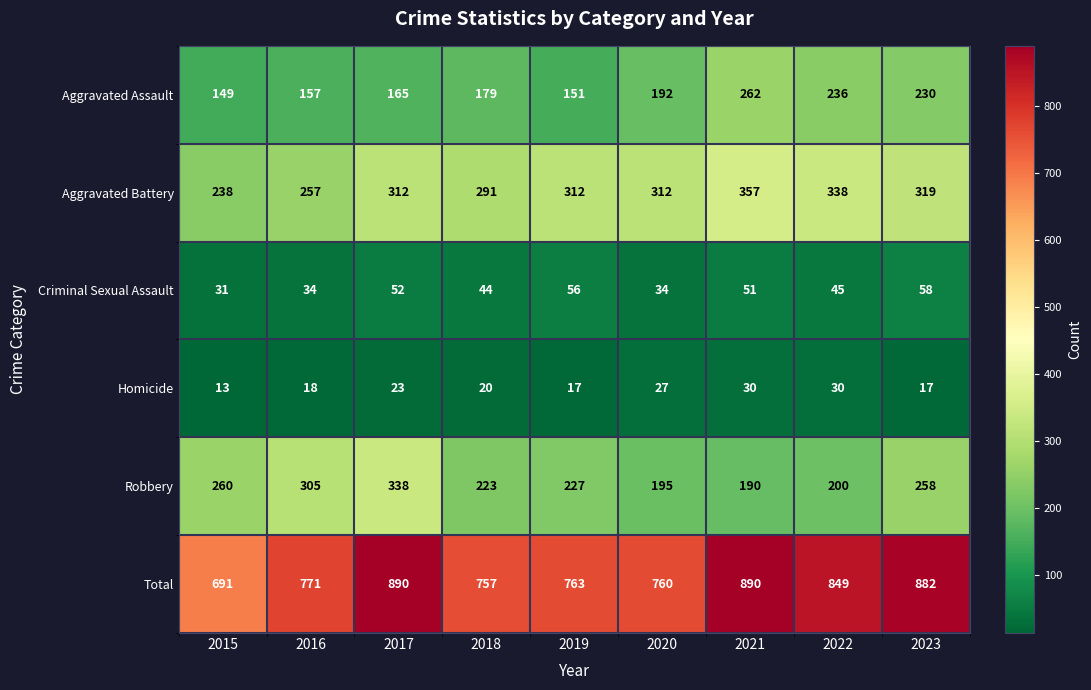

Which series has the largest total across all categories?

Total